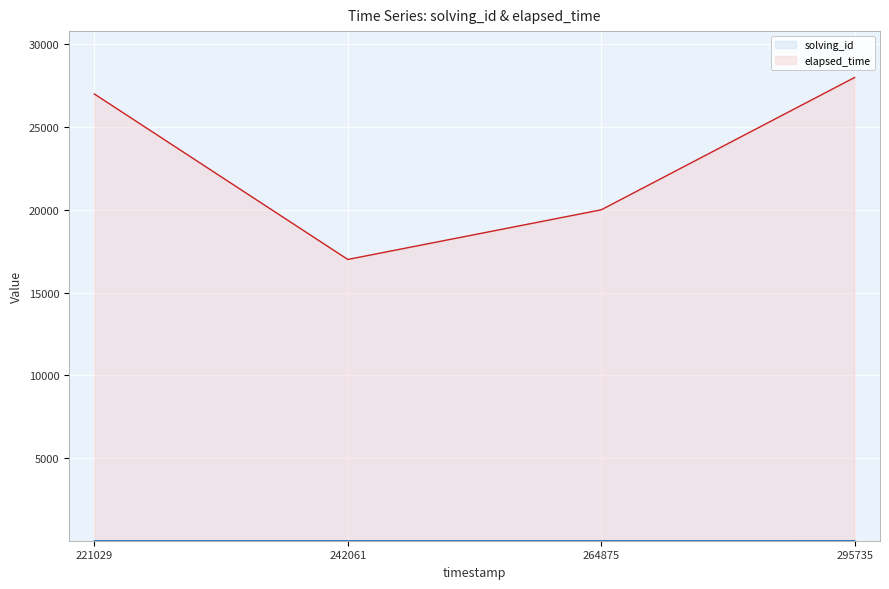

What is the greatest value displayed?

28000